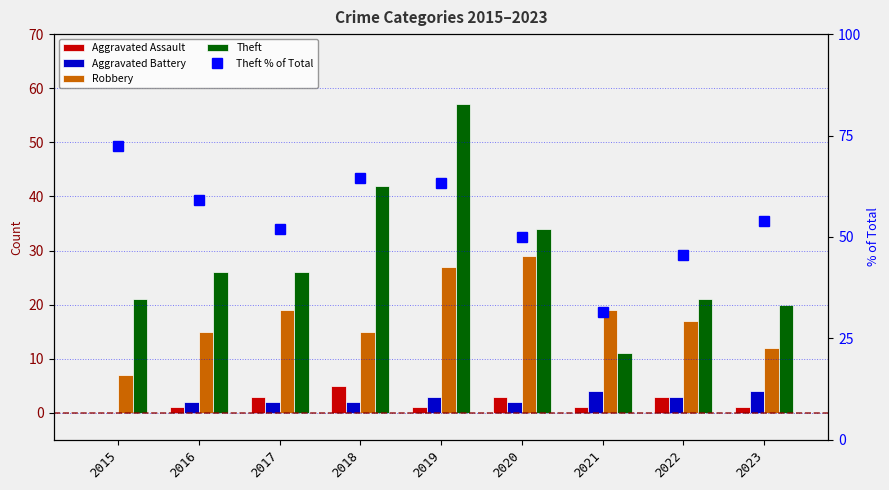

At which label does Robbery reach its minimum?

2015